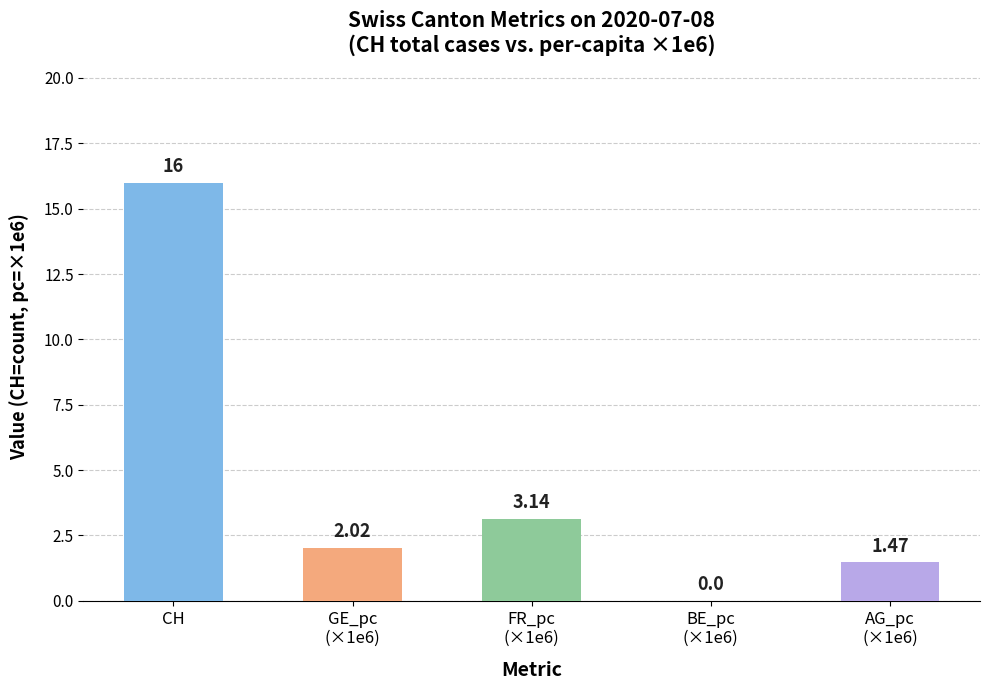

How many series are shown in this chart?

1